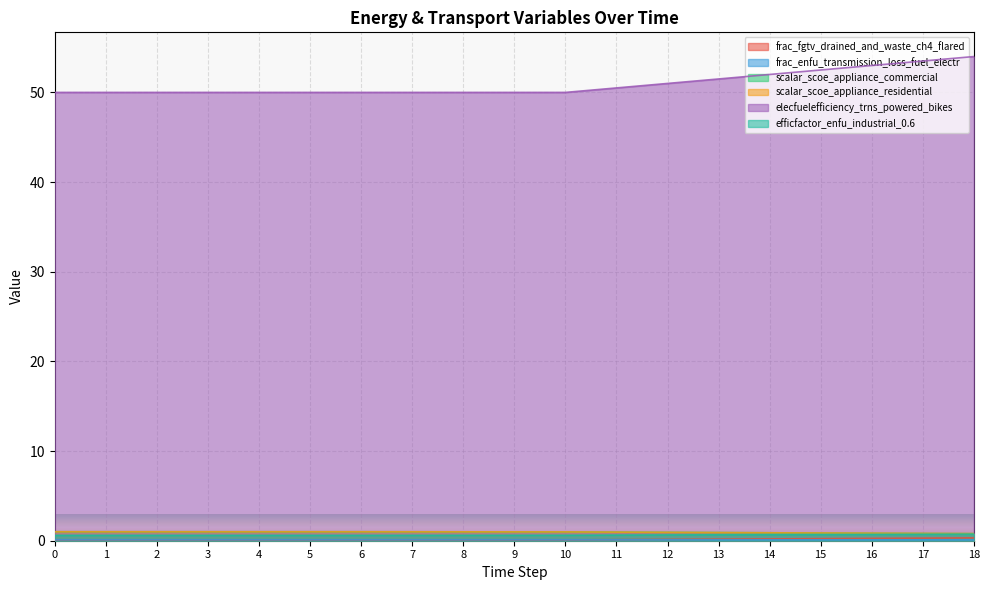

True or false: elecfuelefficiency_trns_powered_bikes has more than 2 interior local peaks.

False